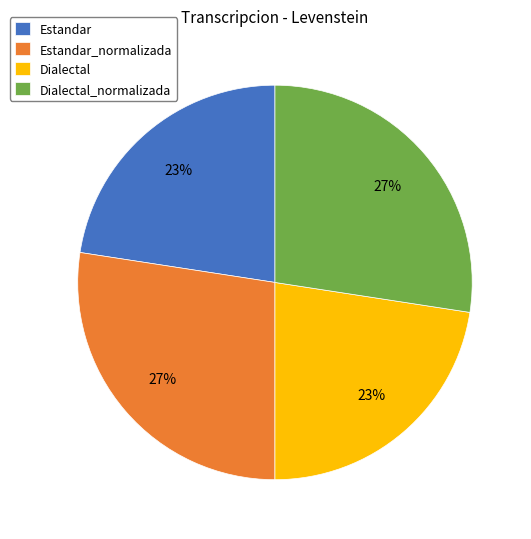

Combined, do Dialectal_normalizada and Estandar_normalizada account for over 50%?

Yes